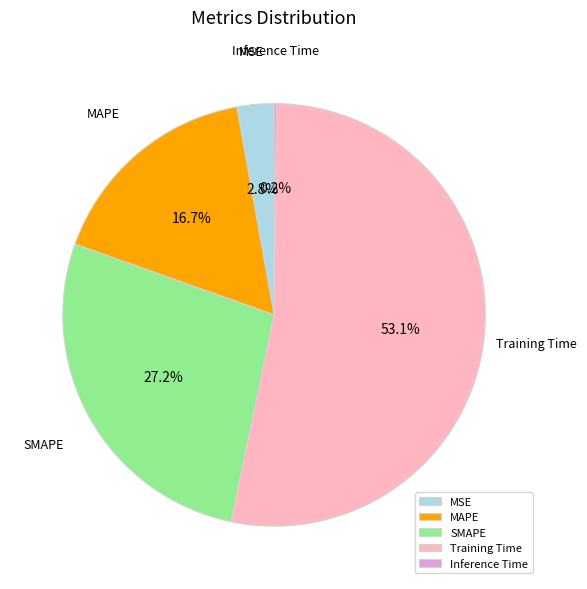

Which slice is the largest?

Training Time